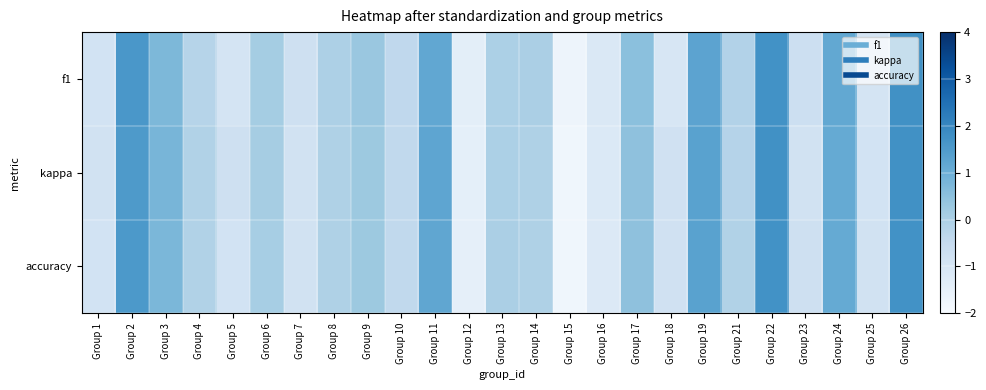

How many series are shown in this chart?

3